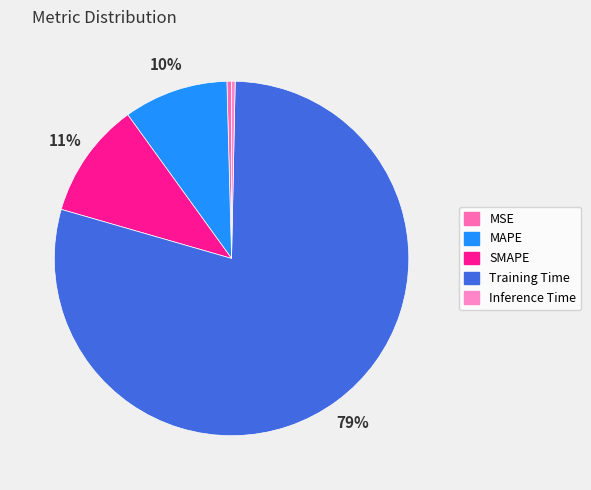

Is there any slice that represents more than half of the pie?

Yes